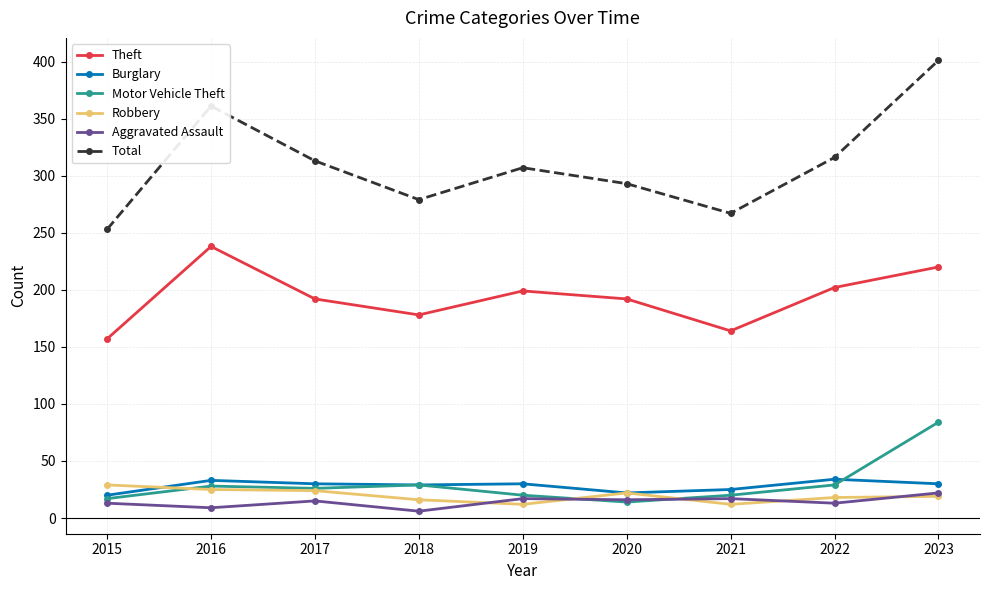

How many interior local valleys does the Total series have?

2